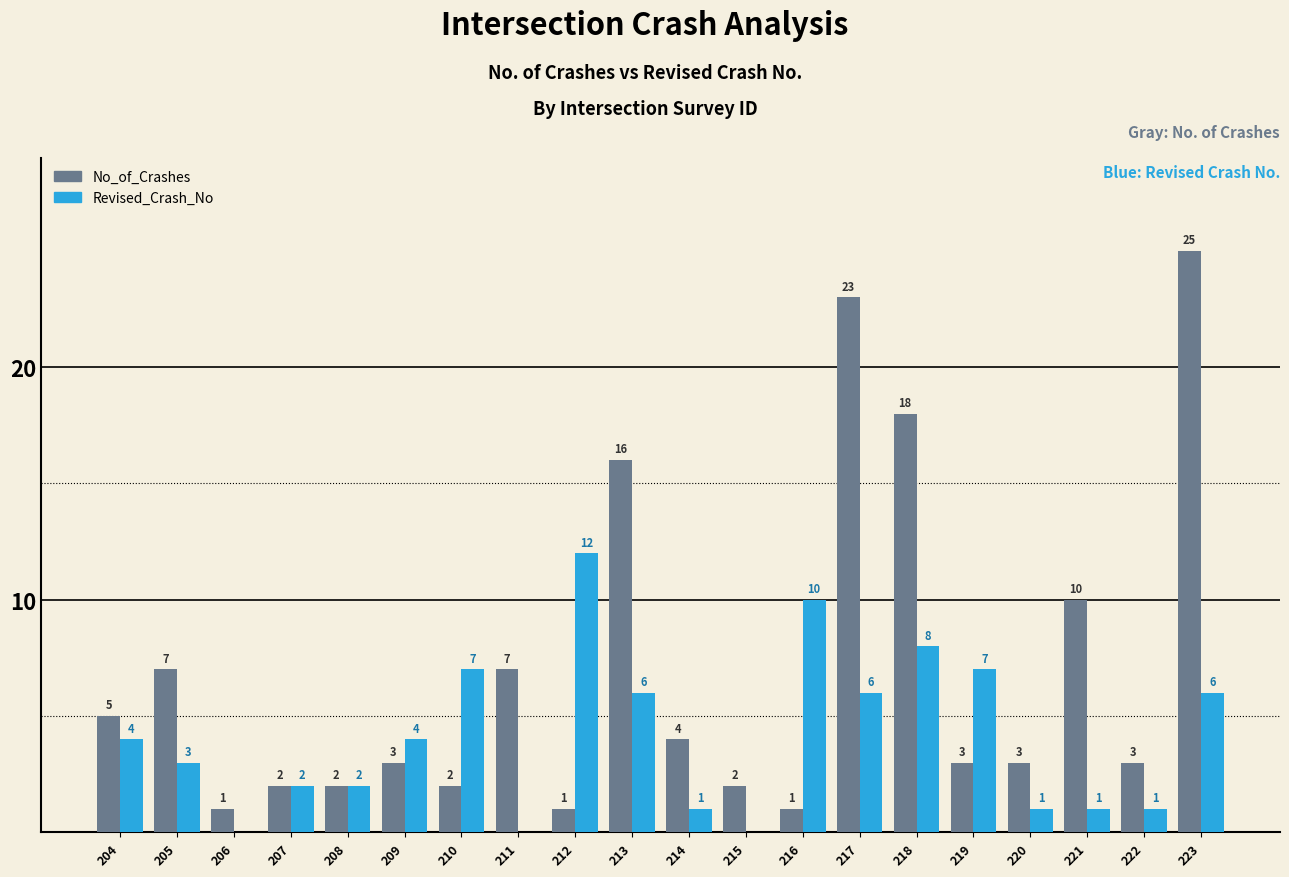

What is the sum of all Revised_Crash_No values?

81